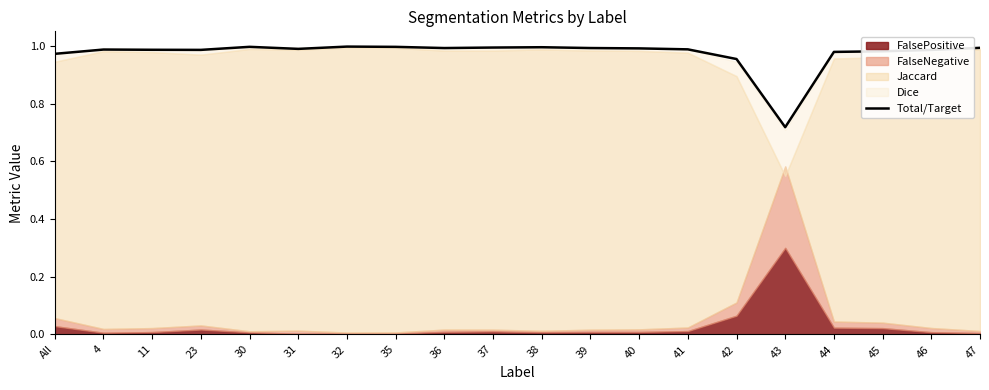

Between 30 and All, which is larger?

30